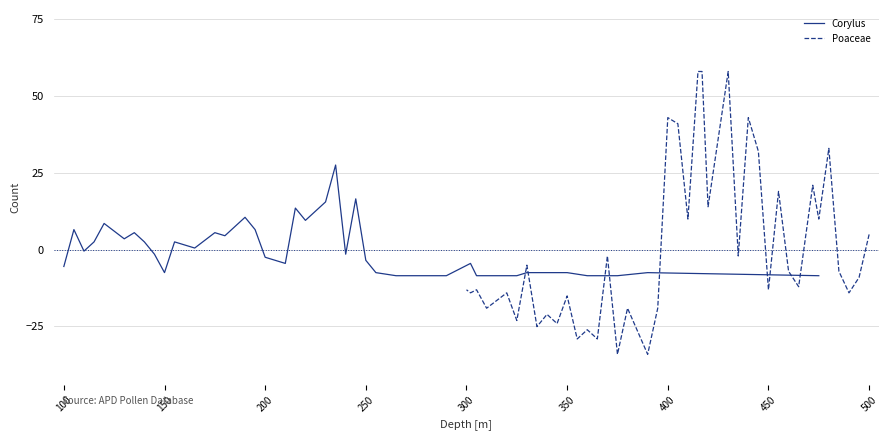

How many times do Corylus and Poaceae cross each other?

11